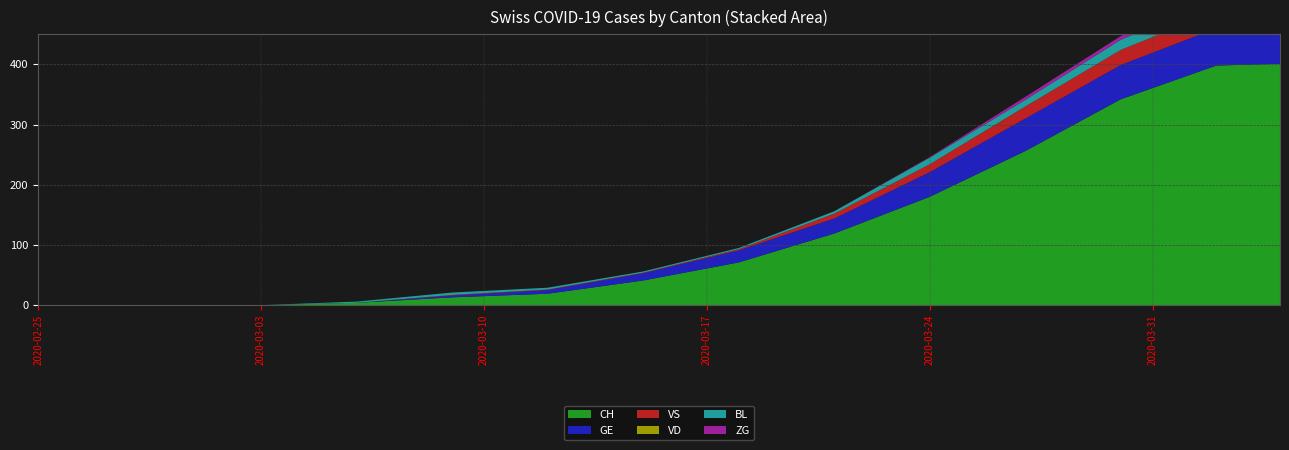

Reading left to right, transcribe all the data shown in this chart.

CH: 2020-02-25=0	2020-02-28=0	2020-03-03=0	2020-03-06=4	2020-03-09=13	2020-03-12=19	2020-03-15=41	2020-03-18=71	2020-03-21=119	2020-03-24=180	2020-03-27=256	2020-03-30=342	2020-04-02=398	2020-04-04=401
GE: 2020-02-25=0	2020-02-28=0	2020-03-03=0	2020-03-06=0	2020-03-09=3	2020-03-12=6	2020-03-15=12	2020-03-18=20	2020-03-21=25	2020-03-24=41	2020-03-27=54	2020-03-30=57	2020-04-02=62	2020-04-04=61
VS: 2020-02-25=0	2020-02-28=0	2020-03-03=0	2020-03-06=0	2020-03-09=1	2020-03-12=1	2020-03-15=1	2020-03-18=2	2020-03-21=8	2020-03-24=13	2020-03-27=20	2020-03-30=25	2020-04-02=28	2020-04-04=28
VD: 2020-02-25=0	2020-02-28=0	2020-03-03=0	2020-03-06=0	2020-03-09=0	2020-03-12=0	2020-03-15=0	2020-03-18=0	2020-03-21=0	2020-03-24=0	2020-03-27=0	2020-03-30=0	2020-04-02=0	2020-04-04=0
BL: 2020-02-25=0	2020-02-28=0	2020-03-03=0	2020-03-06=2	2020-03-09=4	2020-03-12=3	2020-03-15=2	2020-03-18=2	2020-03-21=4	2020-03-24=11	2020-03-27=11	2020-03-30=17	2020-04-02=18	2020-04-04=19
ZG: 2020-02-25=0	2020-02-28=0	2020-03-03=0	2020-03-06=0	2020-03-09=0	2020-03-12=0	2020-03-15=0	2020-03-18=0	2020-03-21=0	2020-03-24=1	2020-03-27=5	2020-03-30=6	2020-04-02=7	2020-04-04=7